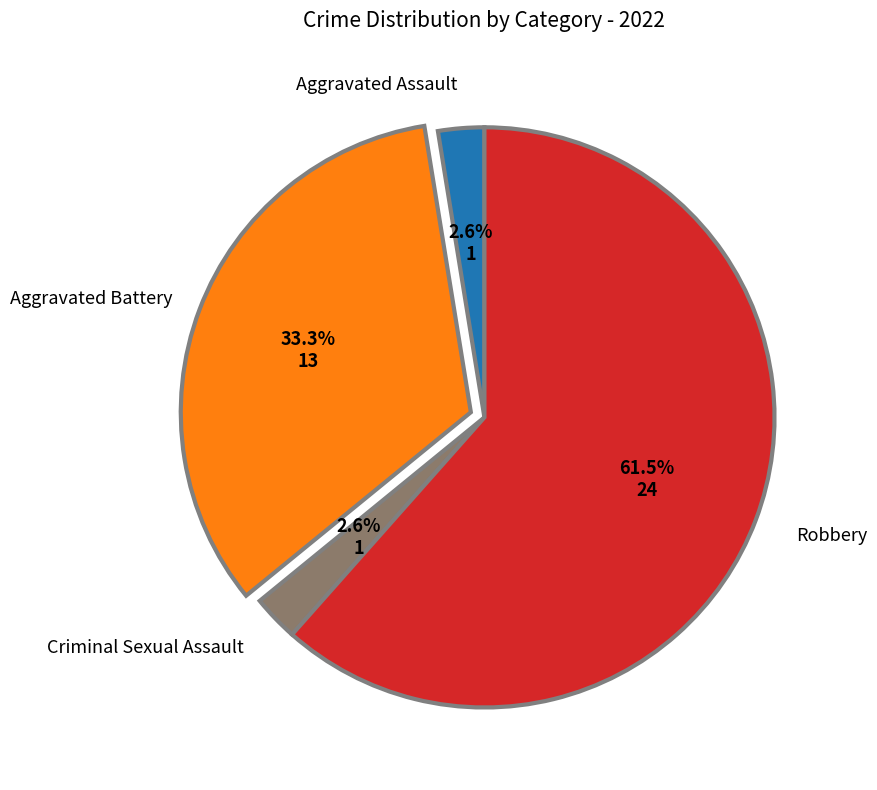

Between Criminal Sexual Assault and Robbery, which is larger?

Robbery